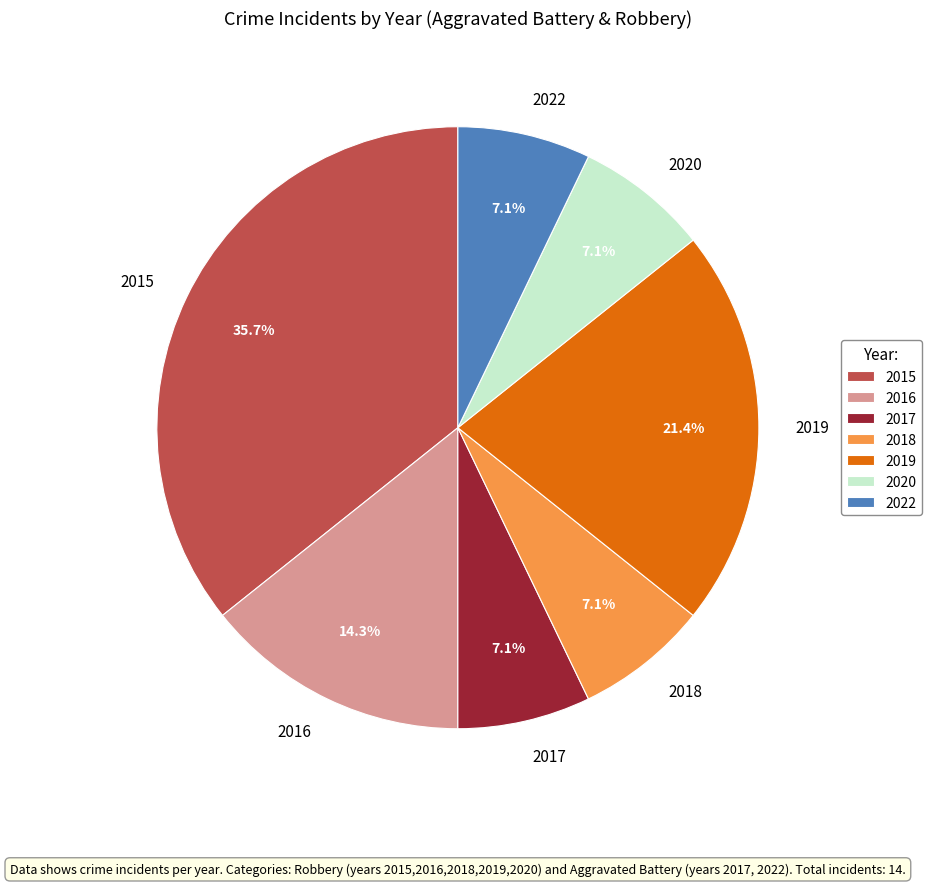

How many slices are in this pie chart?

7